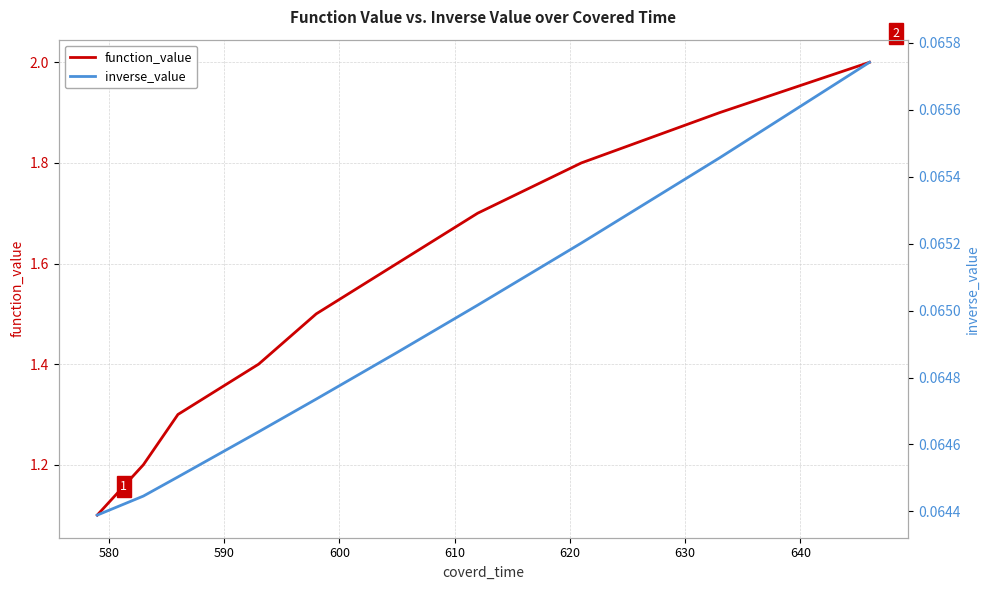

Which series has the largest total across all categories?

function_value